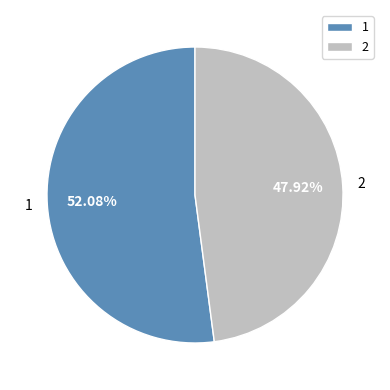

Approximately how many times larger is the value at 2 compared to 1?

0.9